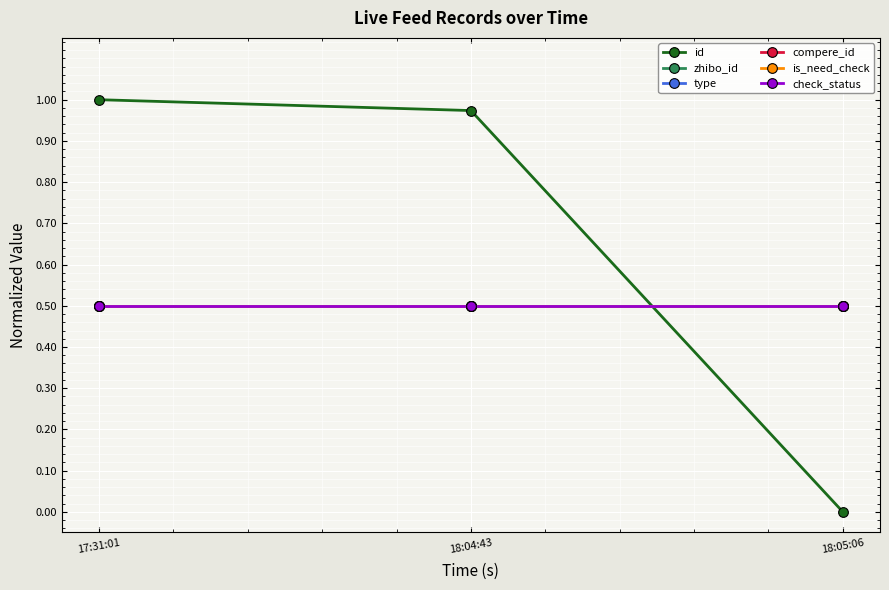

What is the minimum value for check_status?

0.5